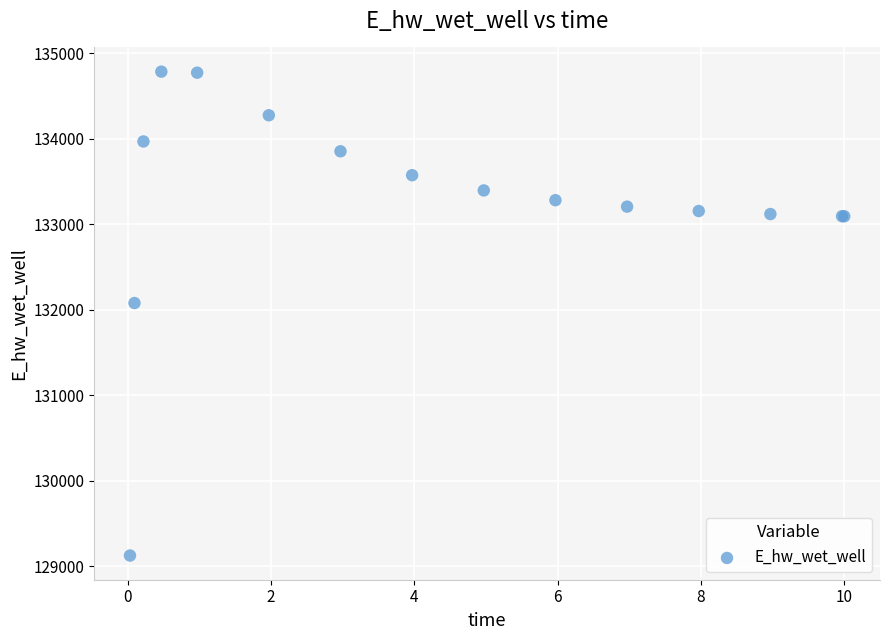

What Y value in the scatter plot is closest to 131954?

132078.2